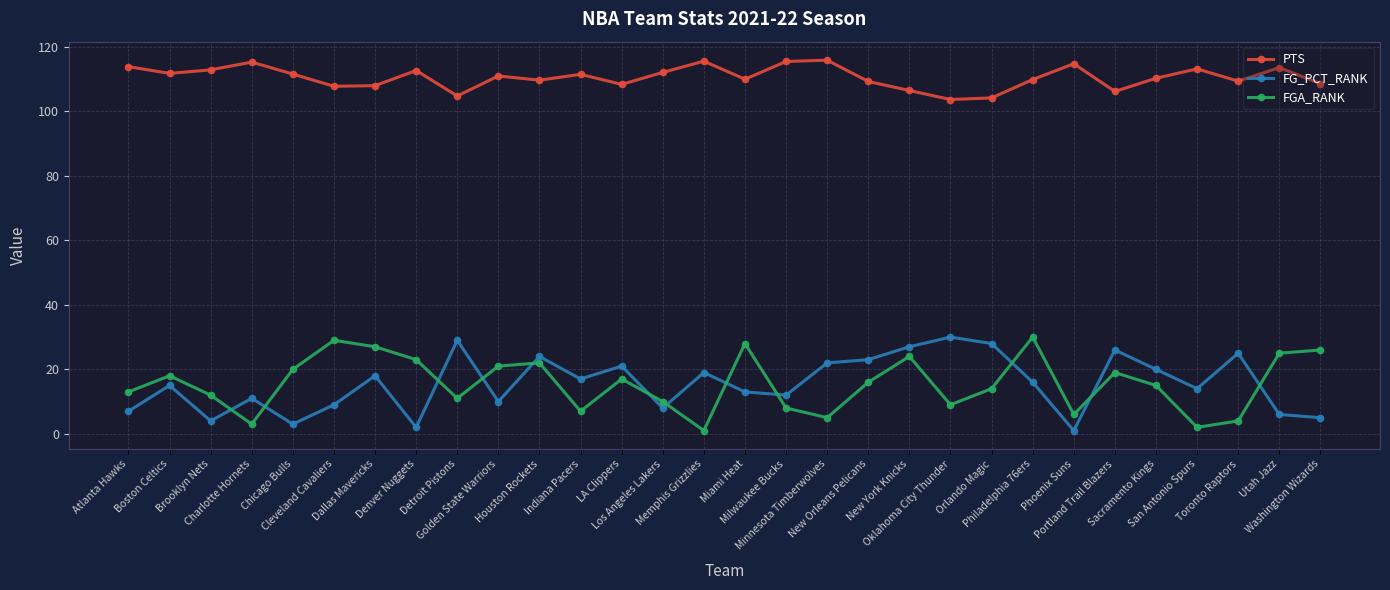

At which category does PTS reach its first local valley?

Boston Celtics